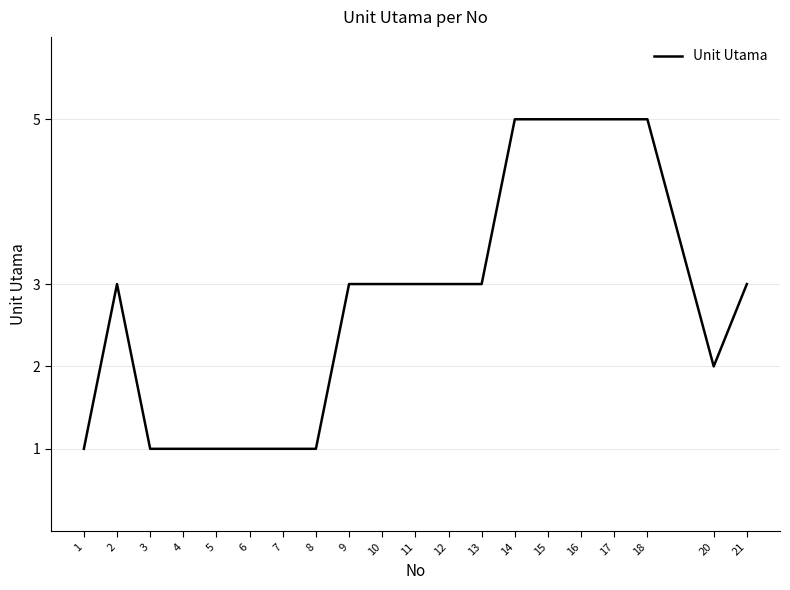

What value does the data have at 21?

3